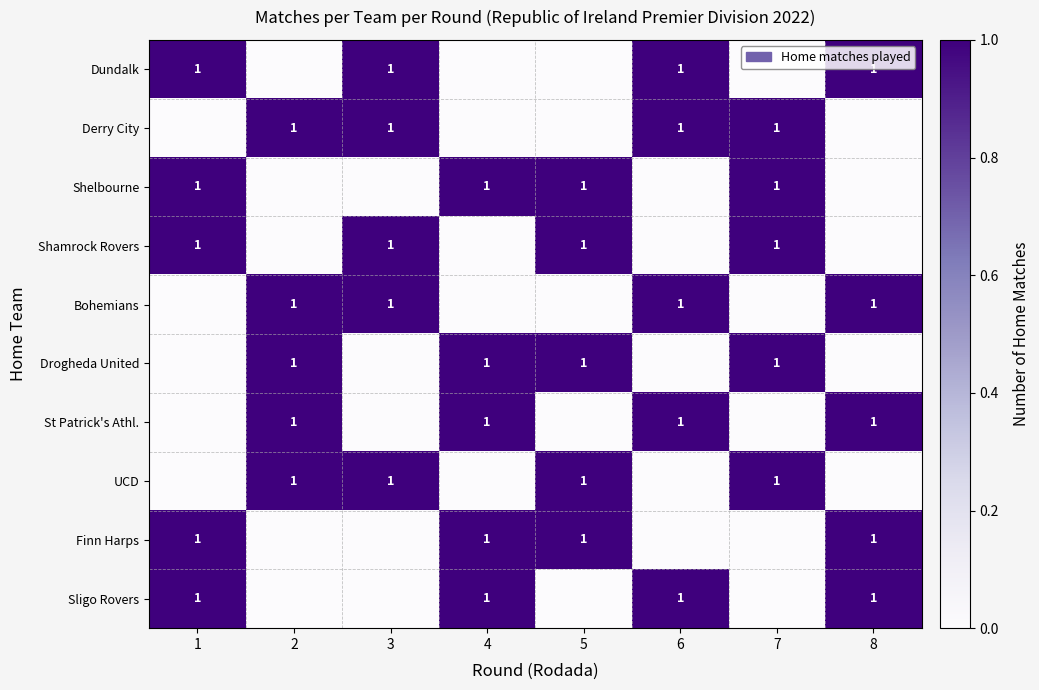

Between 2 and 8, which is larger?

8